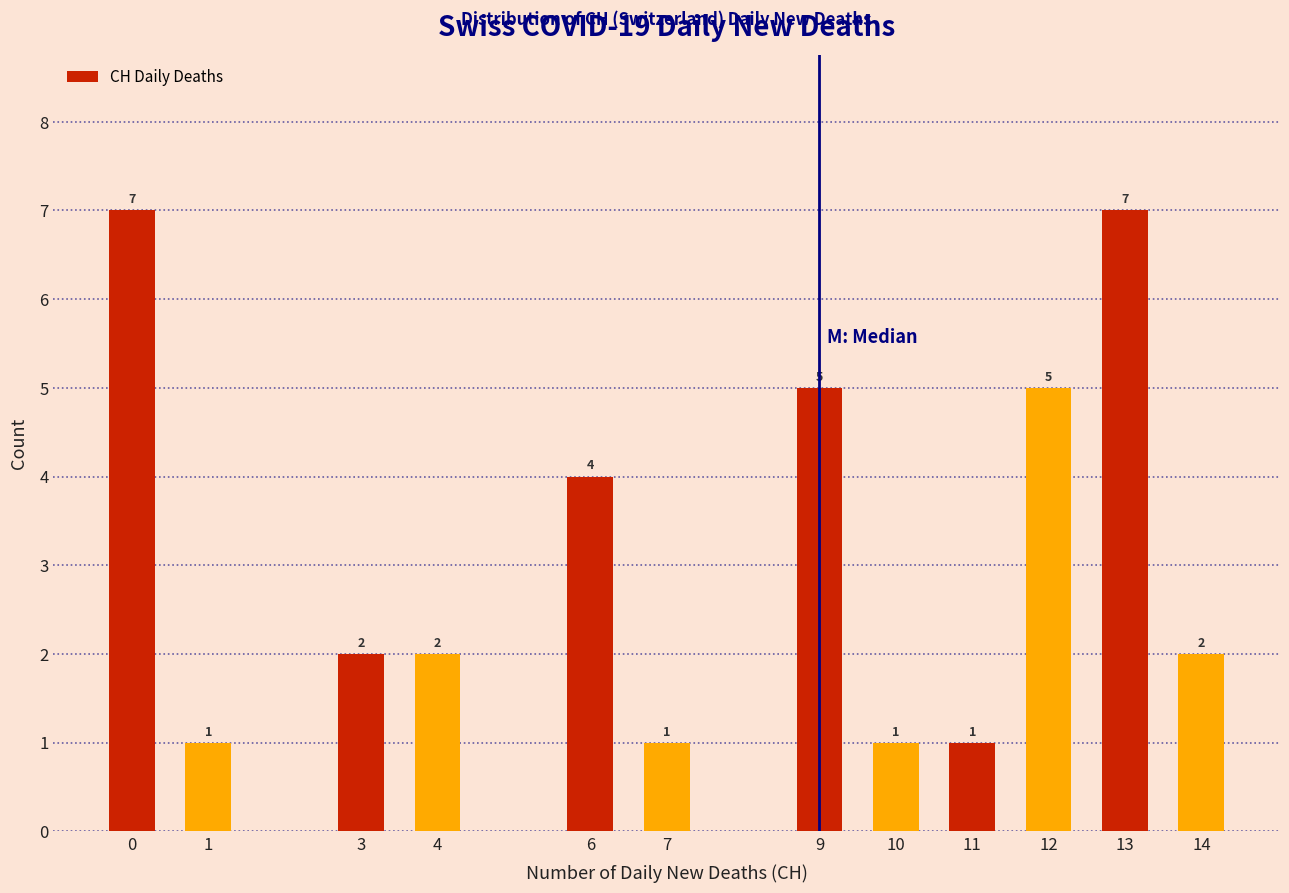

Reading left to right, what are all the values shown in this chart?

0=7	1=1	3=2	4=2	6=4	7=1	9=5	10=1	11=1	12=5	13=7	14=2